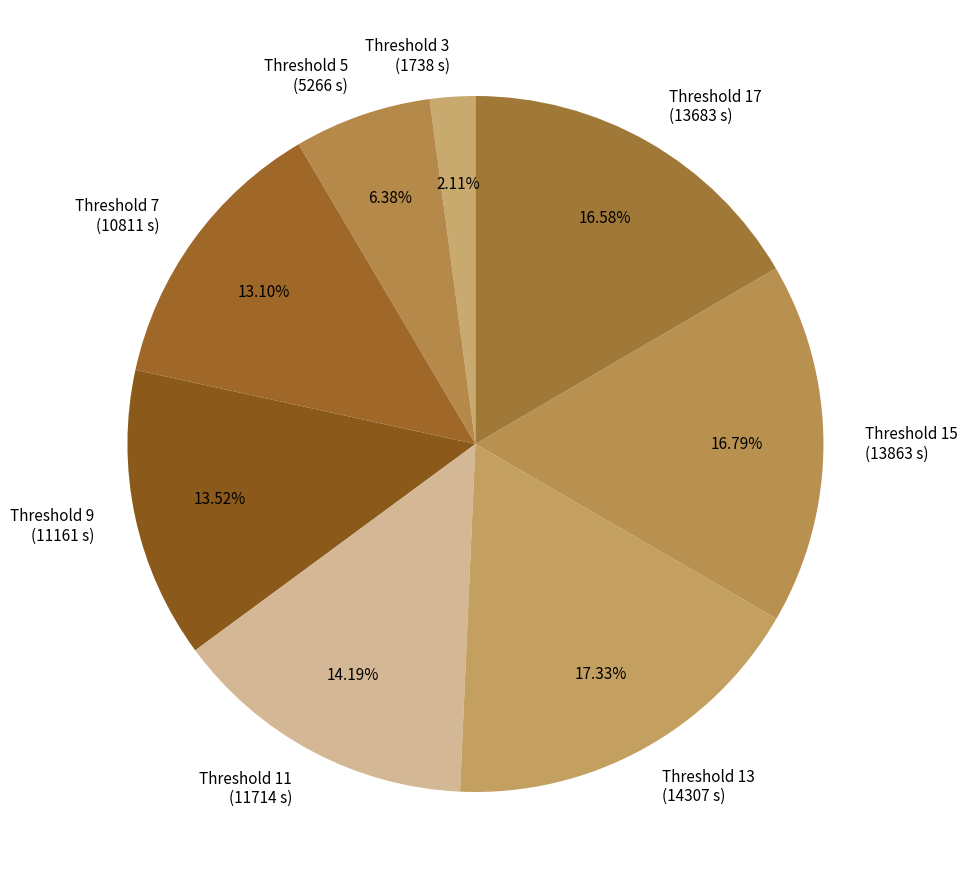

Does Threshold 5 (5266 s) represent more than half of the total?

No